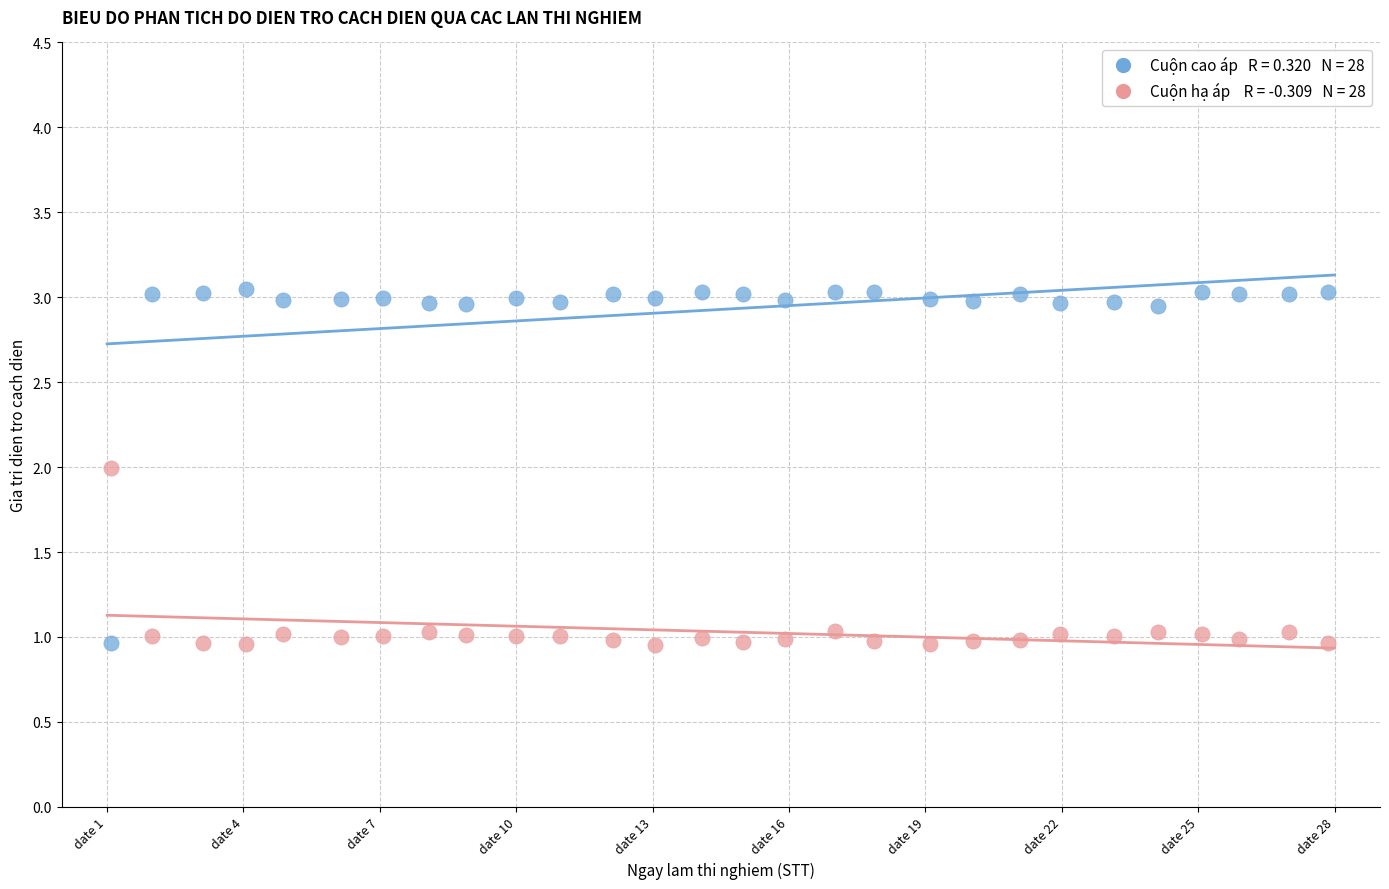

Across all data points, what is the range of X values (max minus min)?

26.8